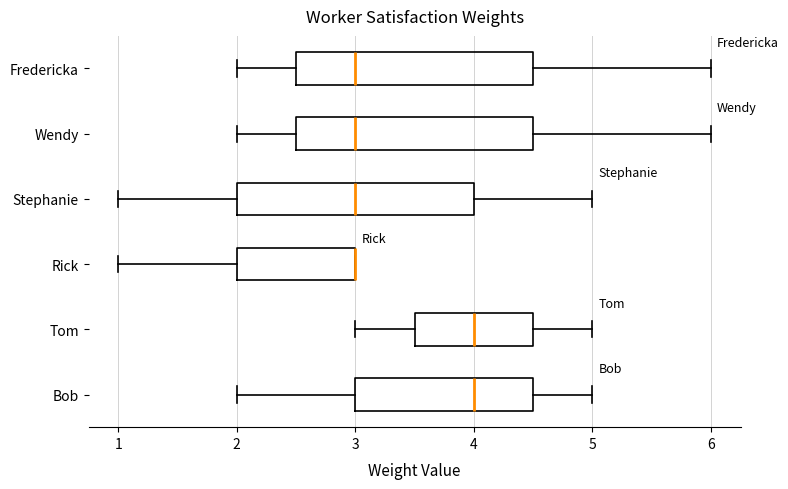

Reading bottom to top, transcribe this box plot: for each box, give where its median line is, the range the box spans, and where its two whiskers end, as read against the x-axis. The values are not printed on the chart, so give them approximately, as read against the axis.

Bob: median 4.0, box 3.0 to 4.5, whiskers 2.0 to 5.0
Tom: median 4.0, box 3.5 to 4.5, whiskers 3.0 to 5.0
Rick: median 3.0 (drawn on the box's right edge), box 2.0 to 3.0, whiskers 1.0 to 3.0
Stephanie: median 3.0, box 2.0 to 4.0, whiskers 1.0 to 5.0
Wendy: median 3.0, box 2.5 to 4.5, whiskers 2.0 to 6.0
Fredericka: median 3.0, box 2.5 to 4.5, whiskers 2.0 to 6.0